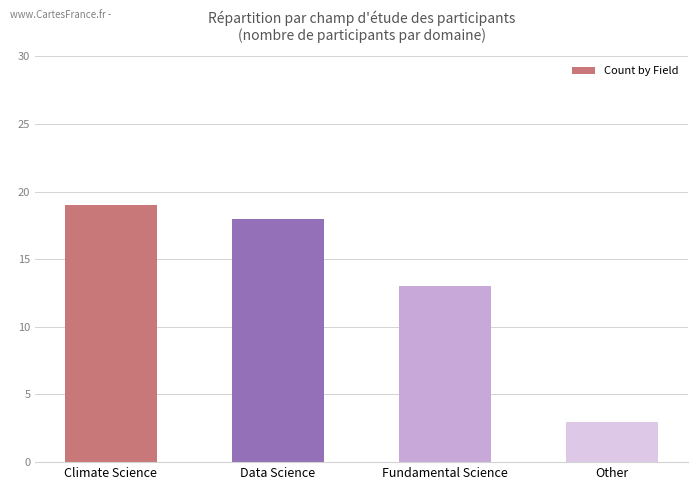

What is the smallest value displayed?

3